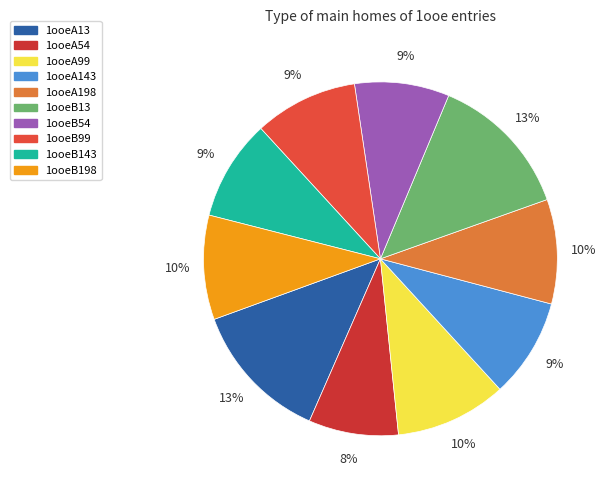

Is the sum of 1ooeA54 and 1ooeB99 greater than half?

No